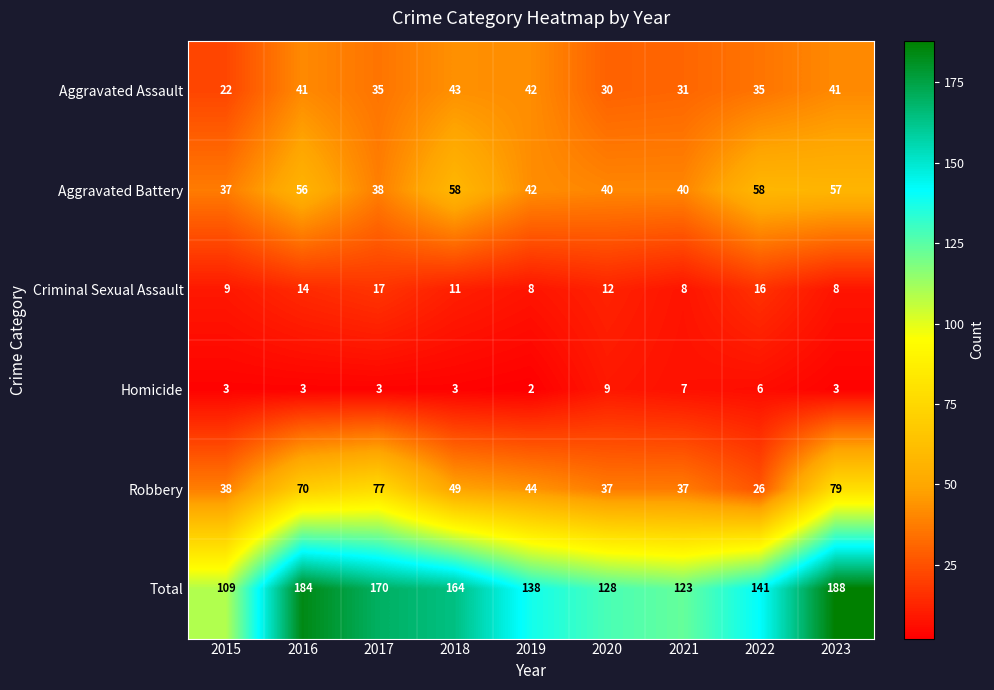

True or false: Aggravated Battery has a value of 53 at 2017.

False